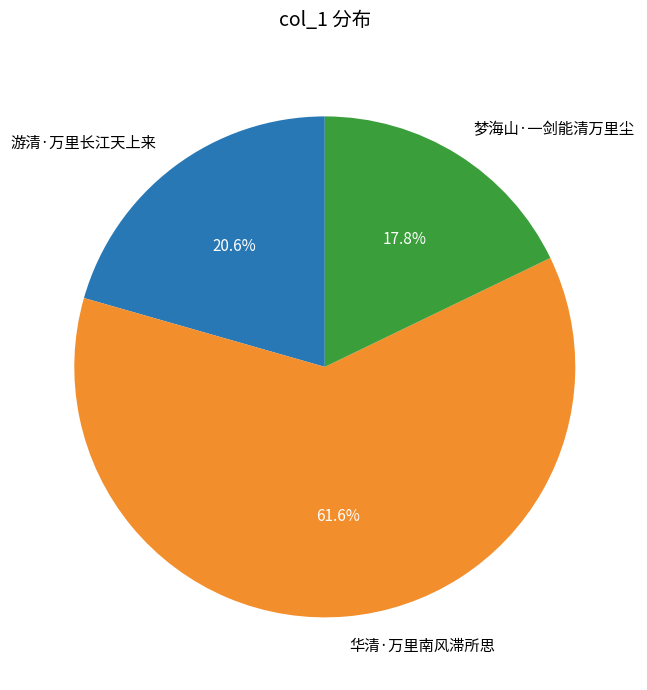

What is the total percentage of 华清·万里南风滞所思 and 游清·万里长江天上来?

82.2%